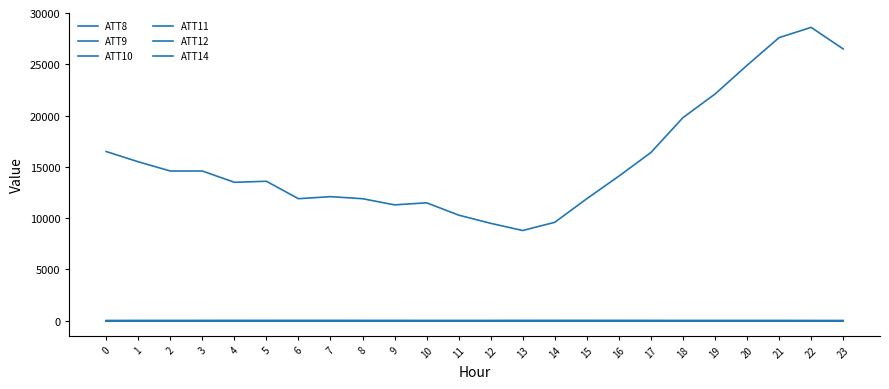

At which label does ATT14 reach its peak?

7